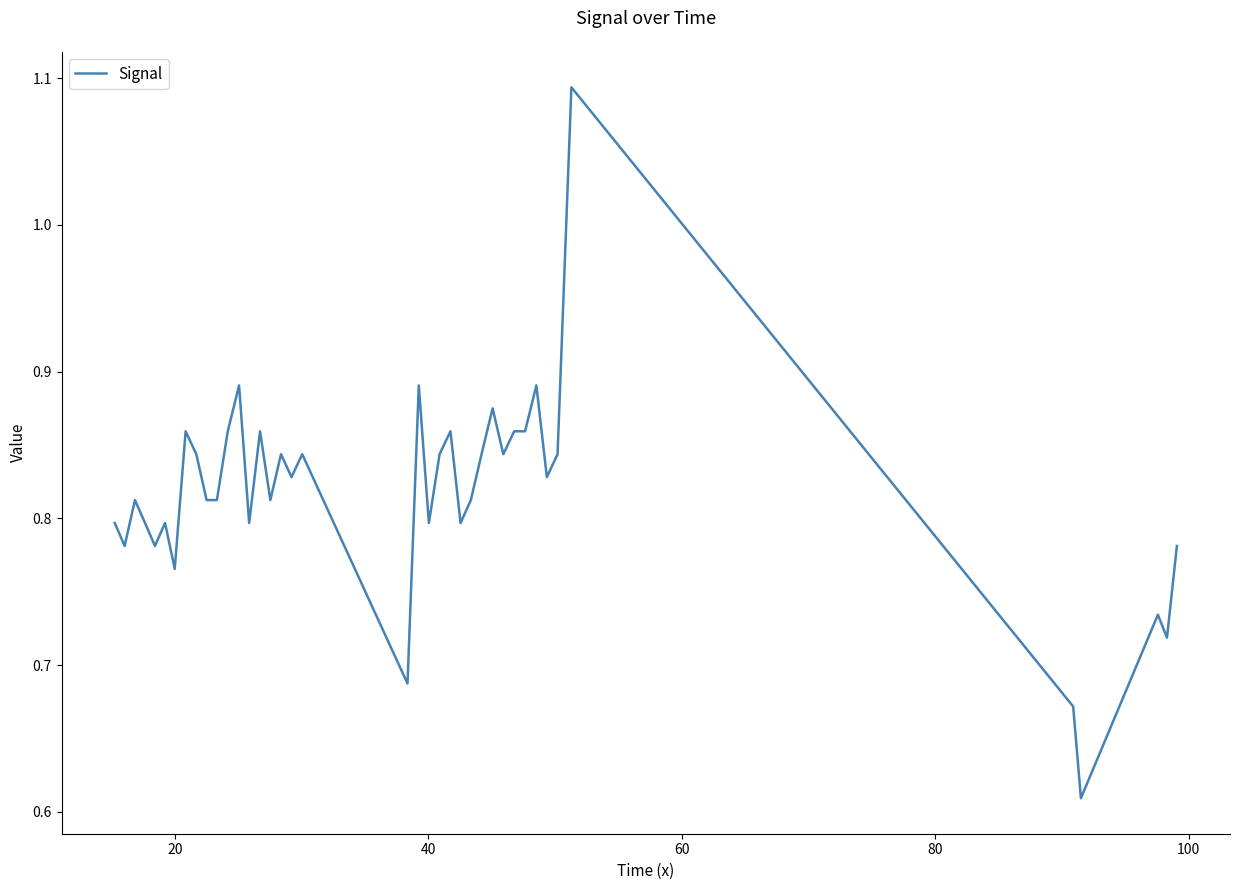

What is the difference between the maximum and minimum values?

0.5